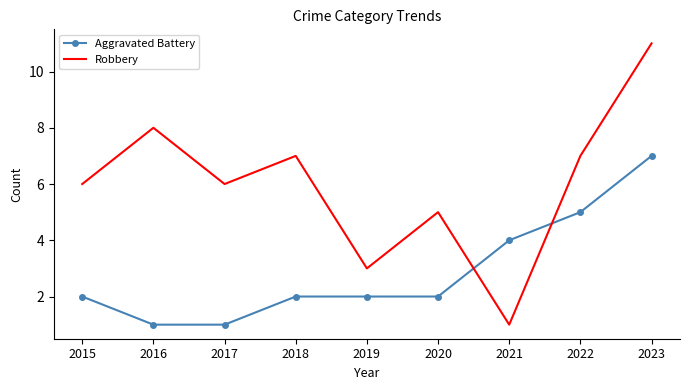

Which series ends up on top after the final intersection of Aggravated Battery and Robbery?

Robbery